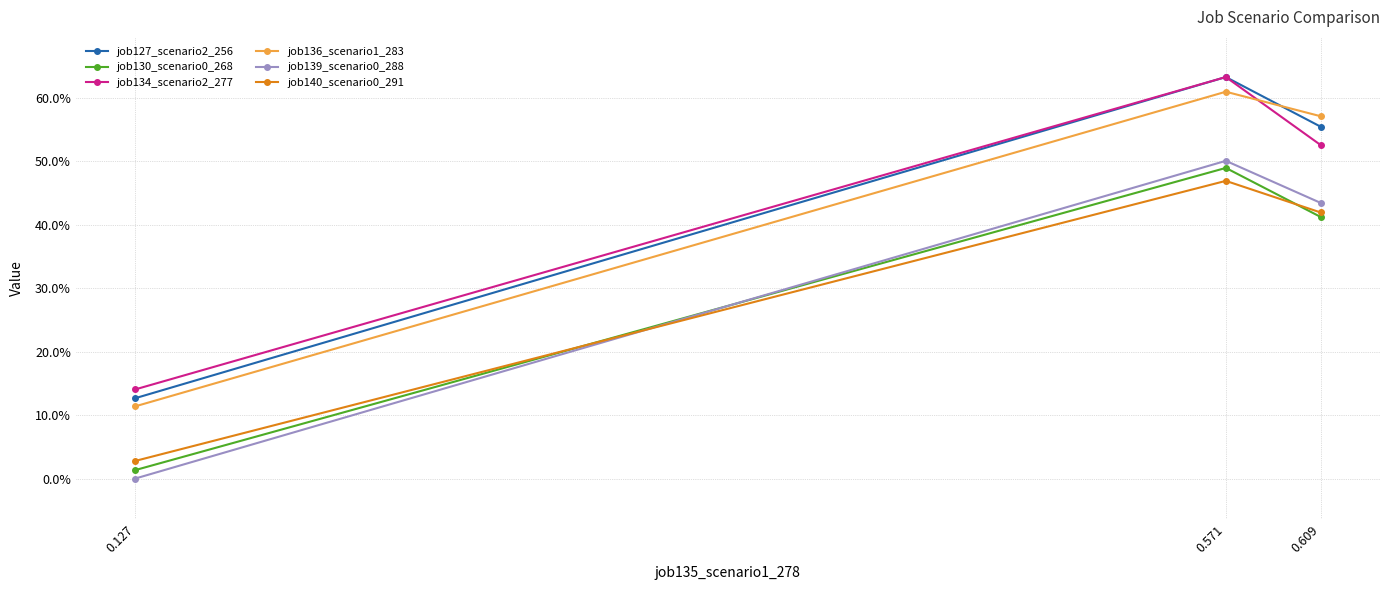

What is the greatest value displayed?

0.6